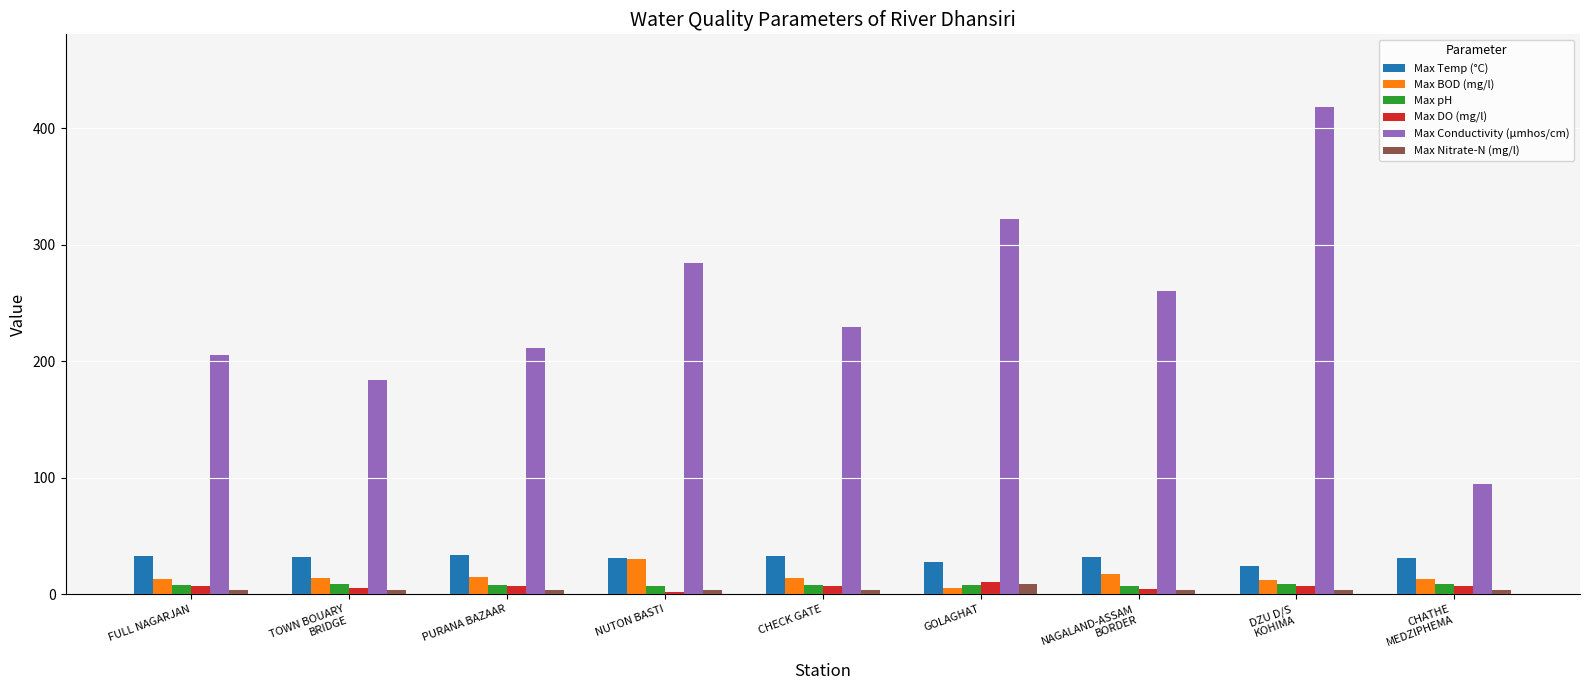

How many bars are there in each group?

6